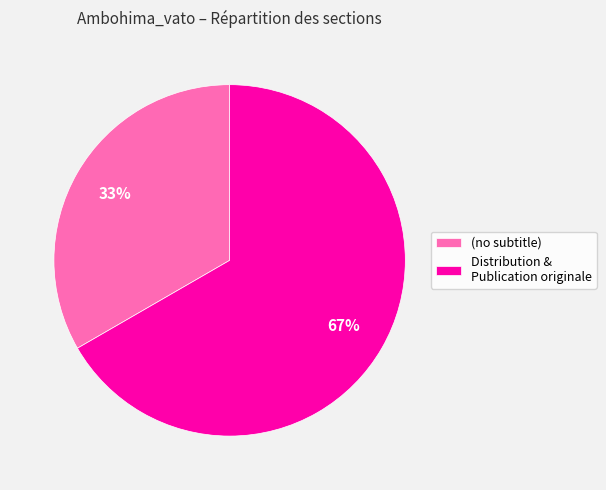

The (no subtitle) slice represents 33% of the pie. True or false?

True